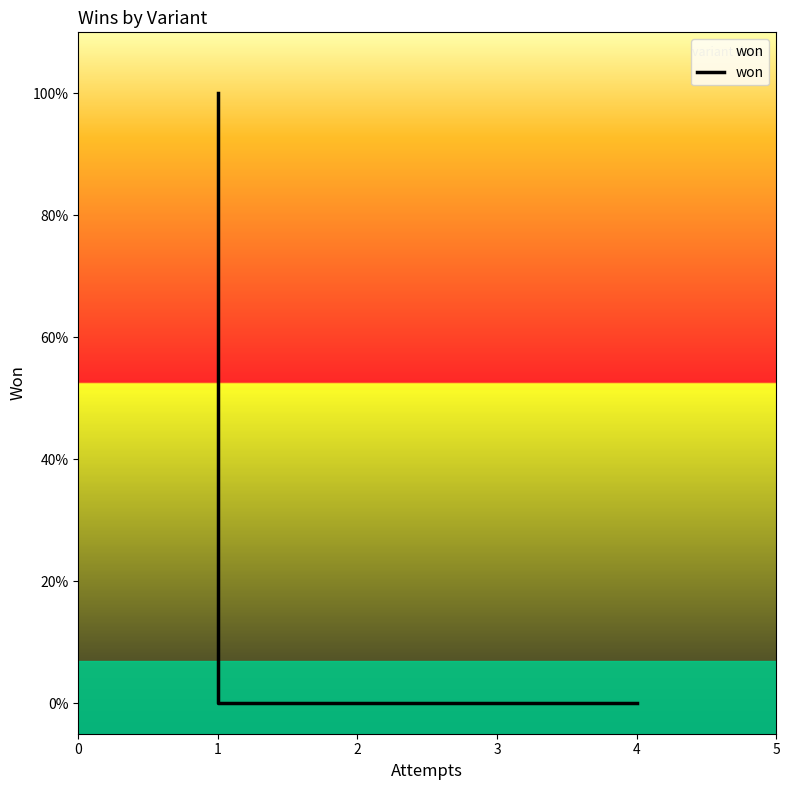

What is the difference between the values at 1 and 5?

1